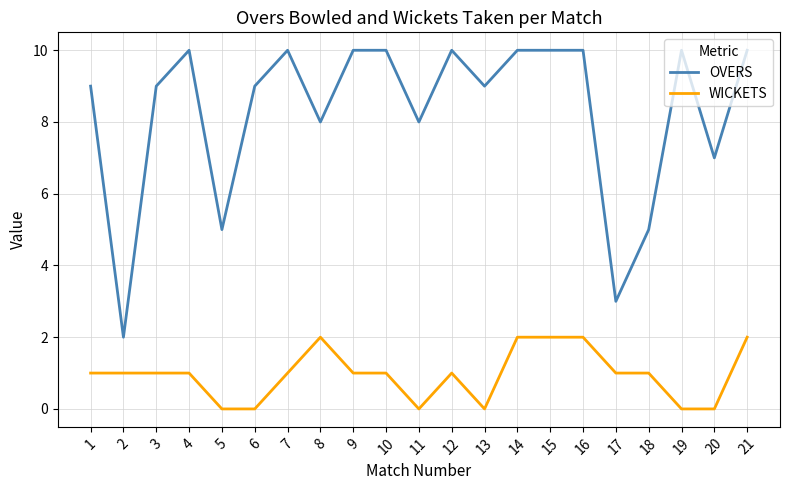

True or false: WICKETS and OVERS cross at least once.

False